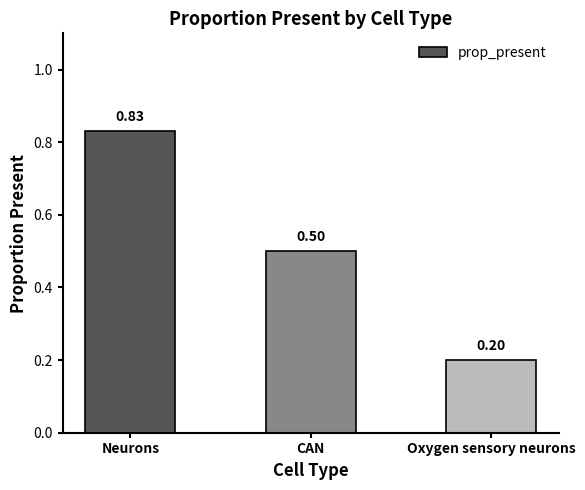

Are the bars horizontal?

No